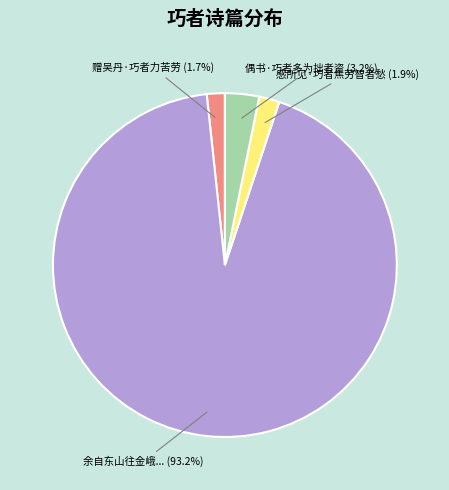

Is there any slice that represents more than half of the pie?

Yes